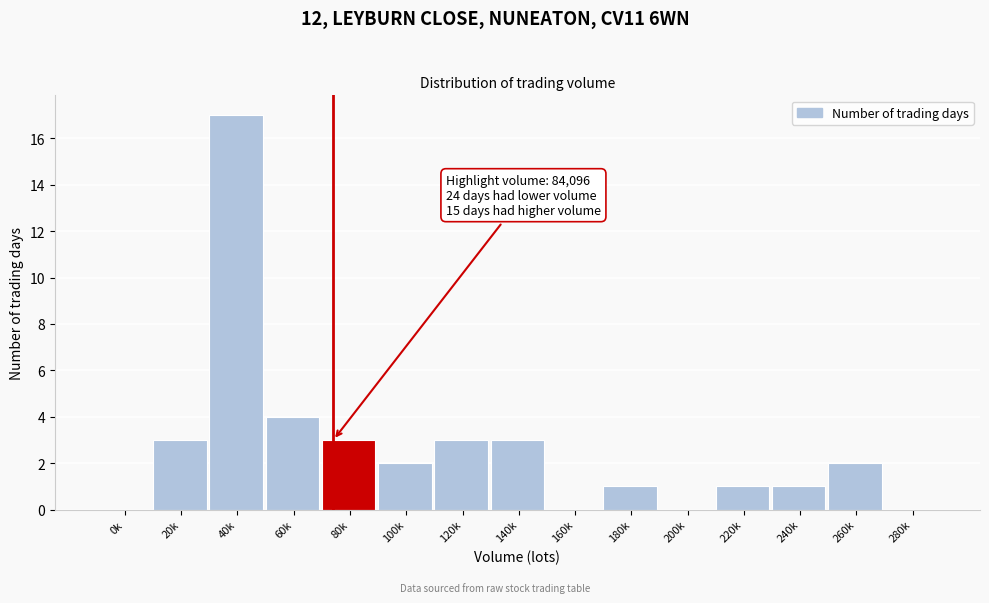

Reading right to left, extract all data points from this chart.

280k=0	260k=2	240k=1	220k=1	200k=0	180k=1	160k=0	140k=3	120k=3	100k=2	80k=3	60k=4	40k=17	20k=3	0k=0